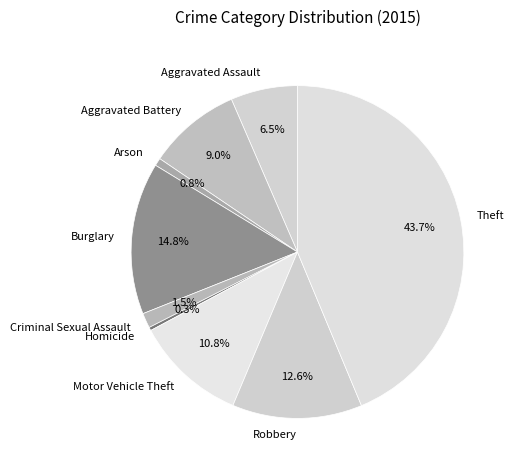

Combined, what portion of the pie is Homicide and Aggravated Assault?

6.8%